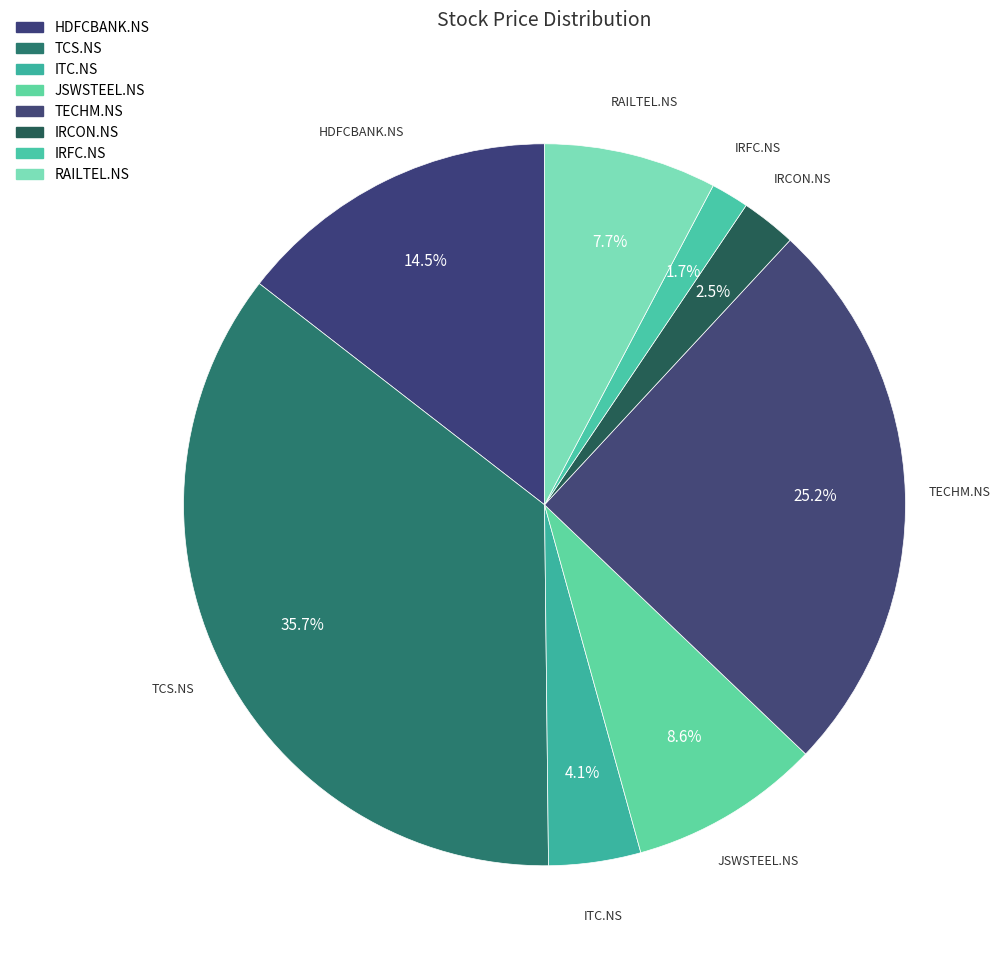

What percentage do IRCON.NS and TECHM.NS together represent?

27.7%